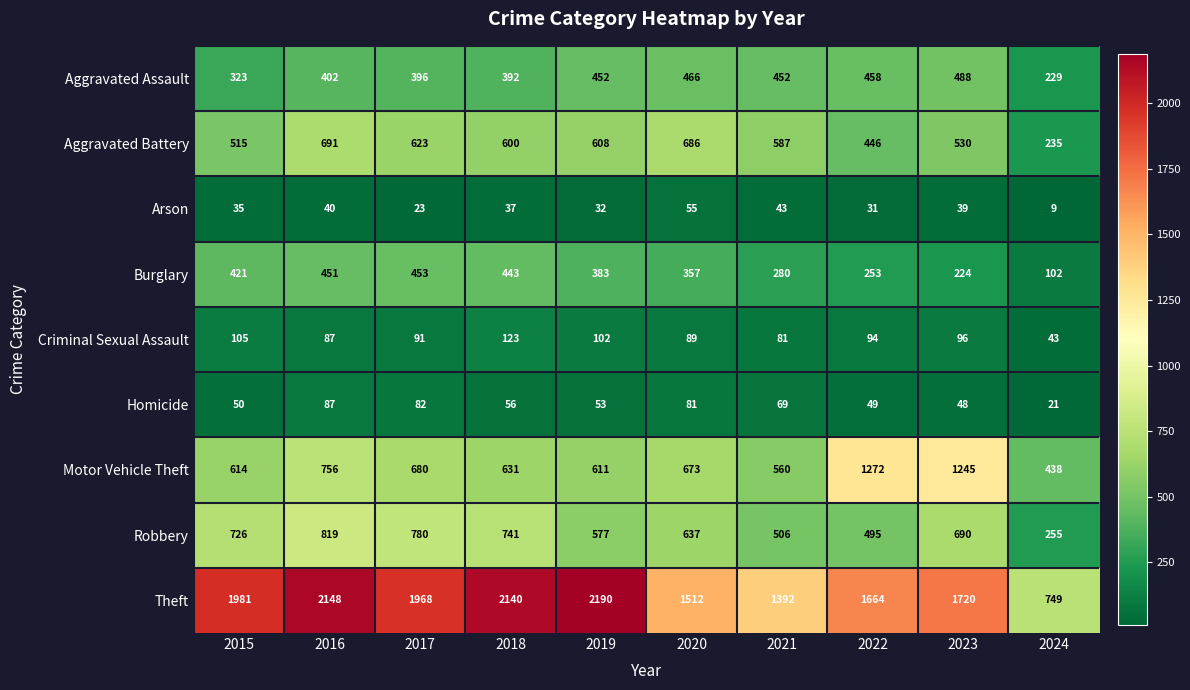

What is the approximate value of Burglary at 2018, to the nearest 50?

450